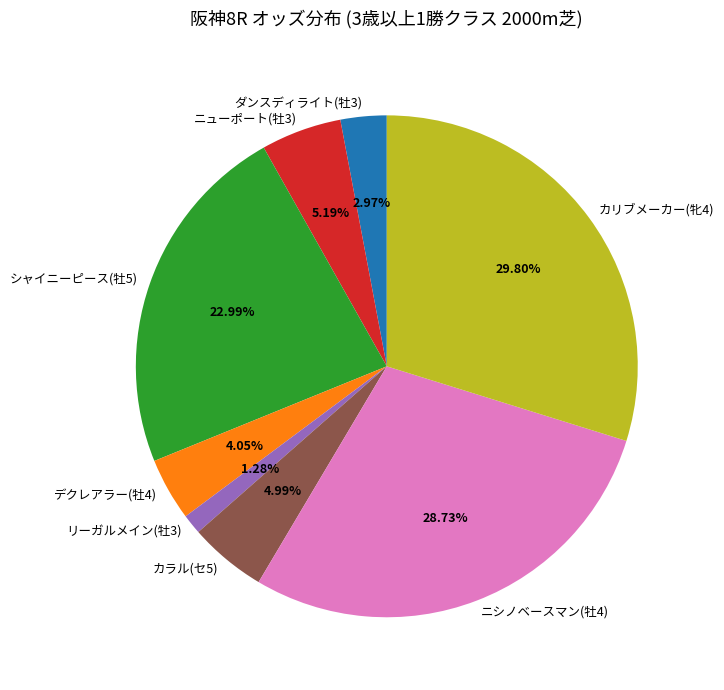

To the nearest percent, what percentage of the pie is リーガルメイン(牡3)?

1%